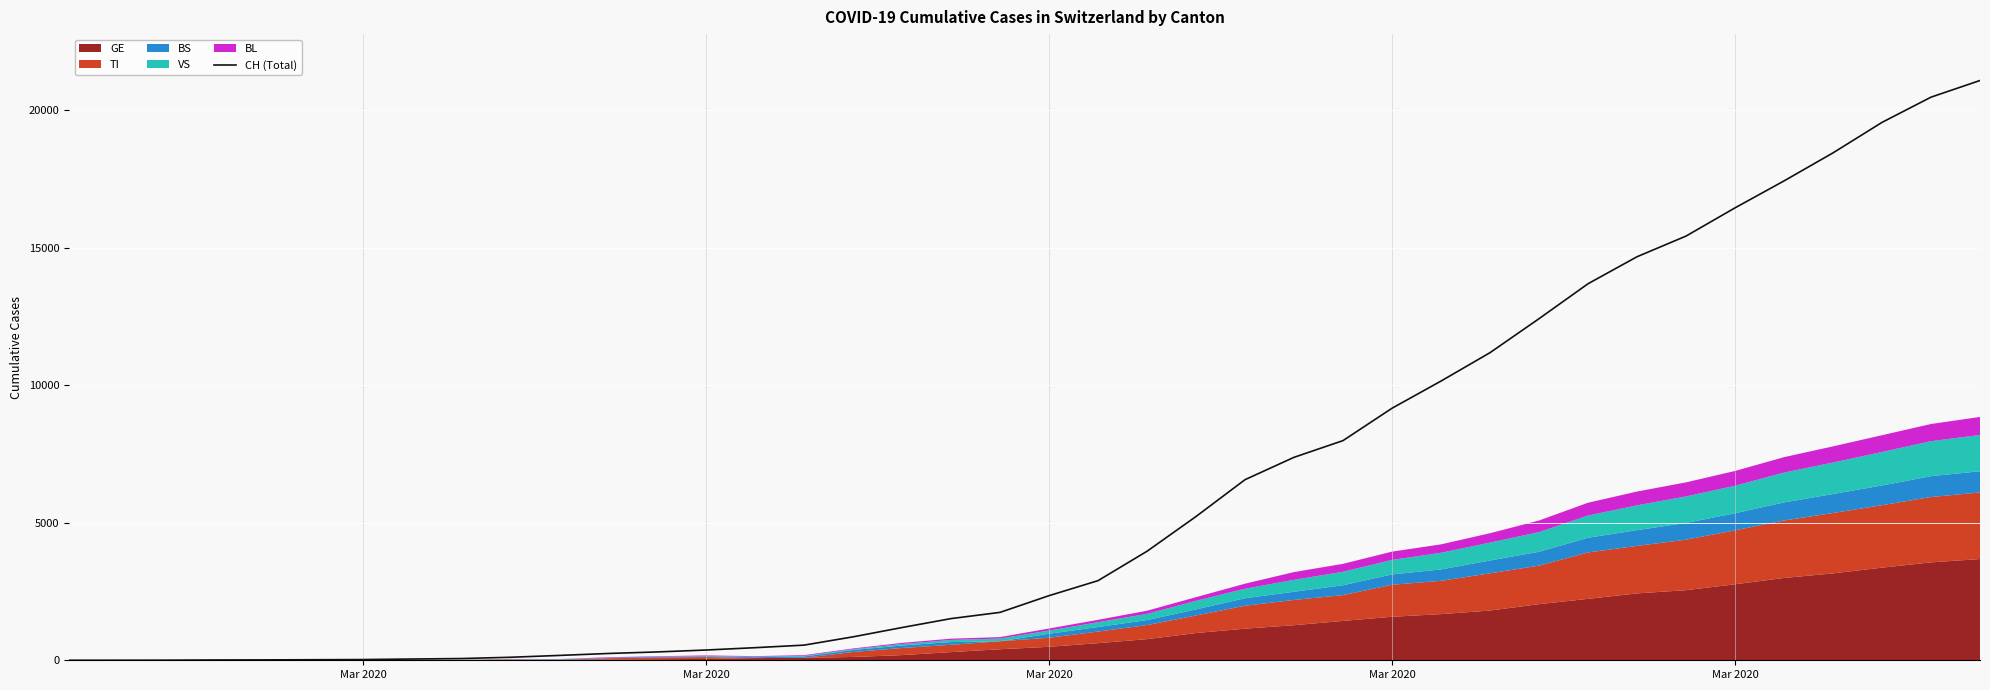

Does the chart display data point markers on the line(s)?

No